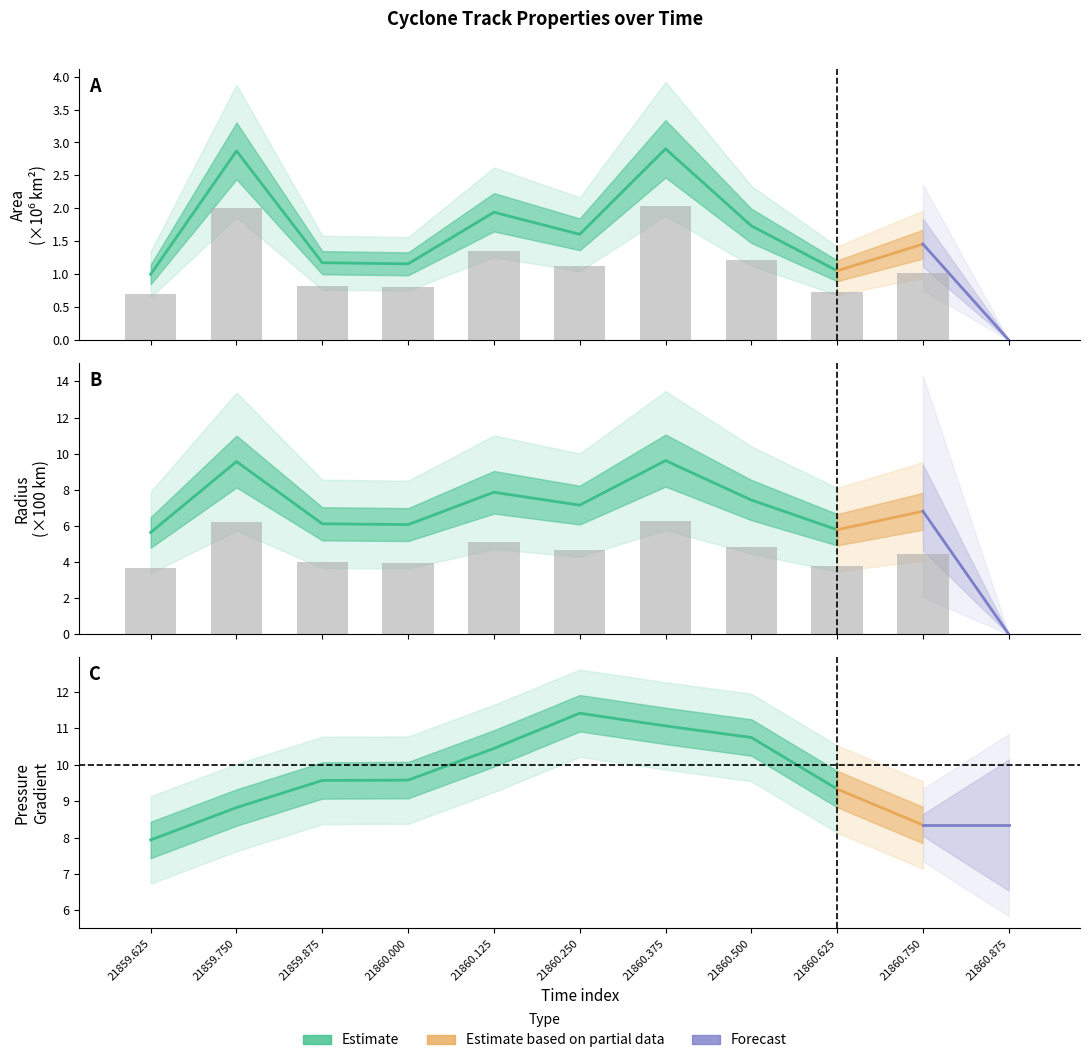

Does the chart contain any negative values?

No